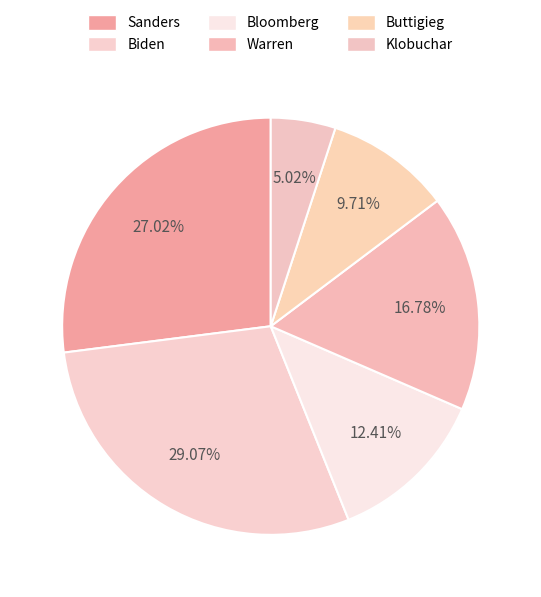

How many segments does this pie chart have?

6